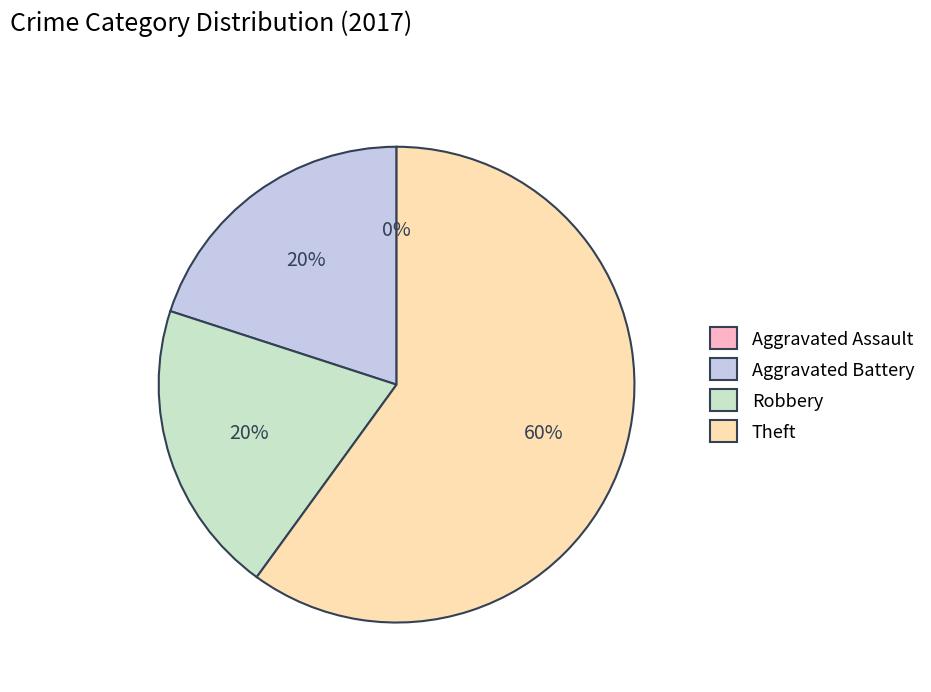

What is the smallest slice in the pie chart?

Aggravated Assault